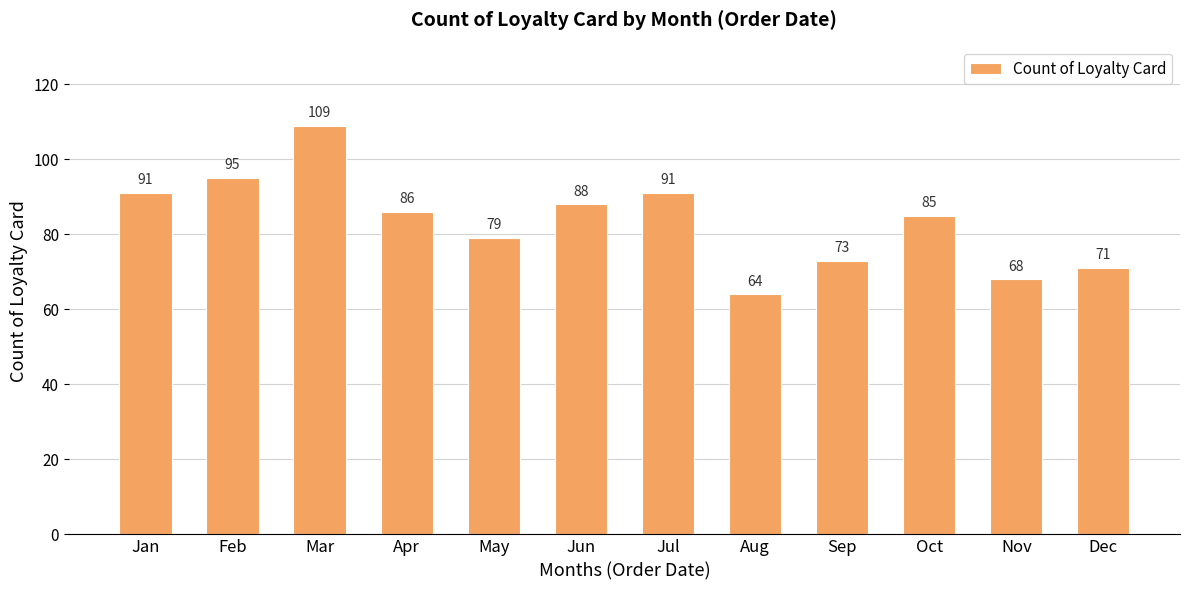

Which label corresponds to the smallest value in the chart?

Aug